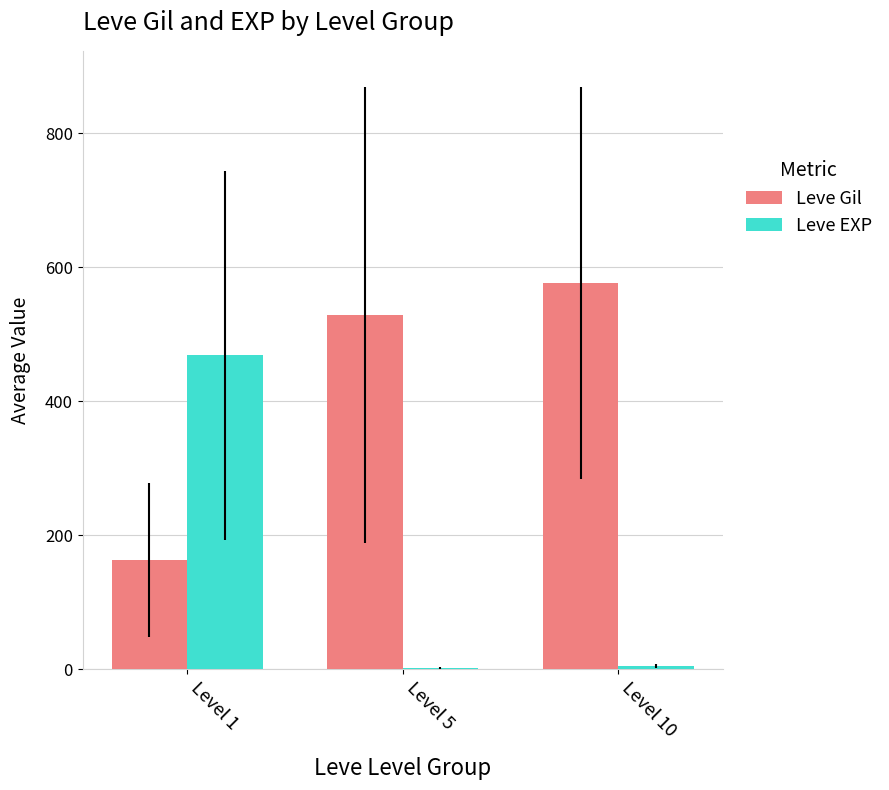

Which label corresponds to the largest value in the chart?

Level 10